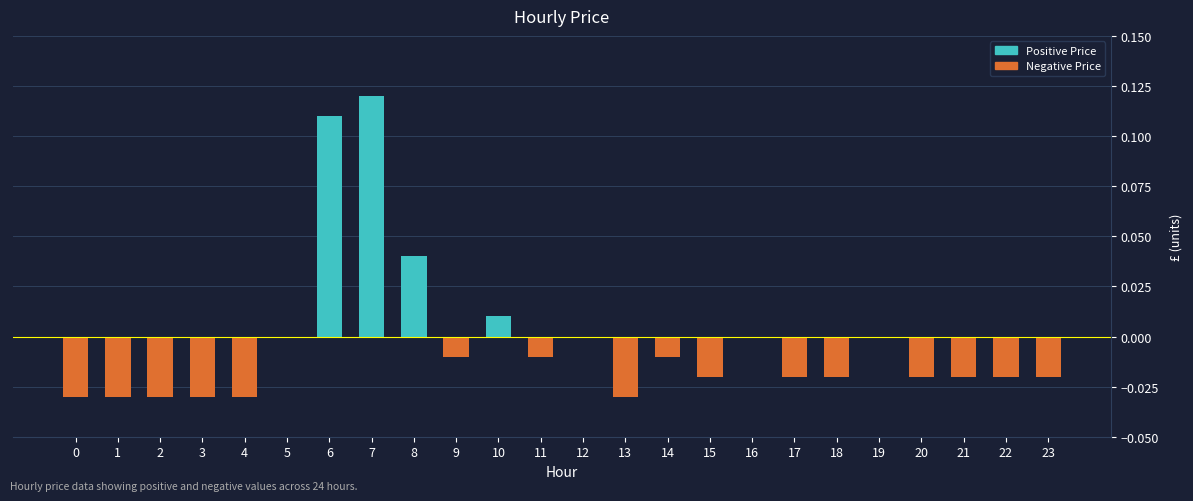

Between 14 and 21, which is larger?

14